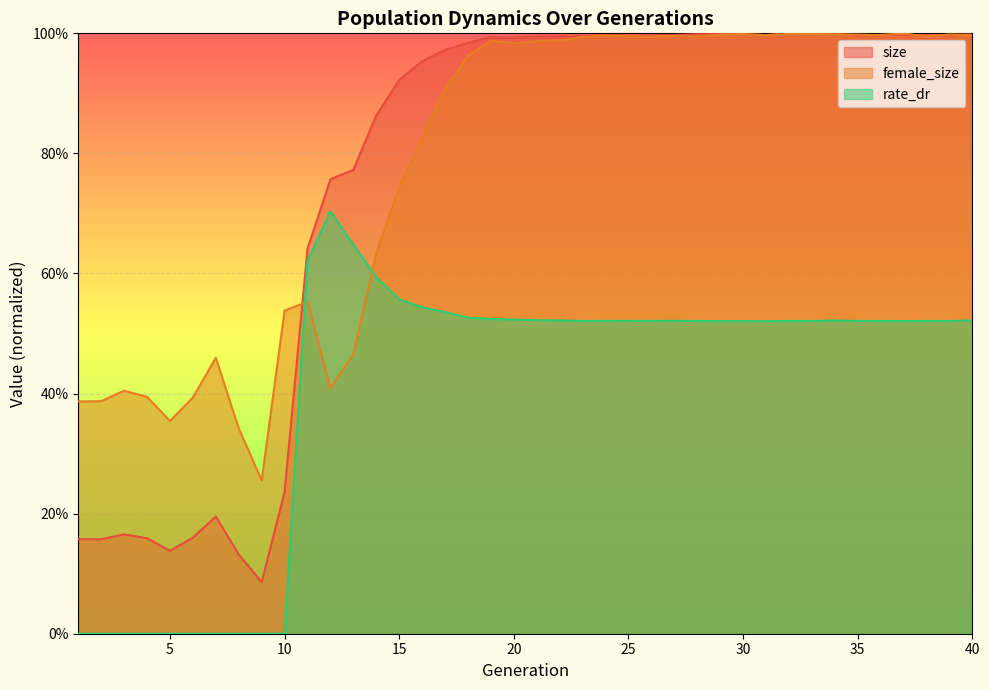

Which has a higher value, 20 or 29?

29